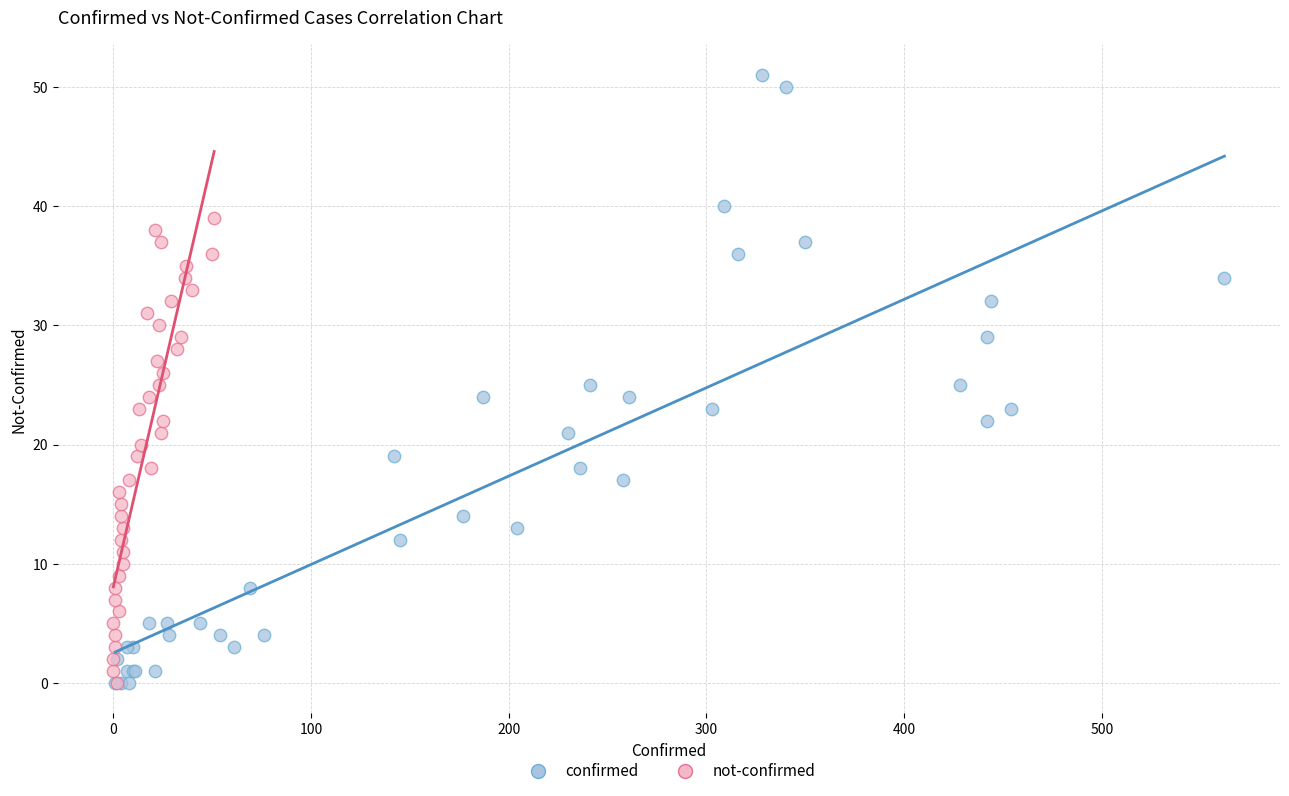

Which series contains the highest Y value?

confirmed